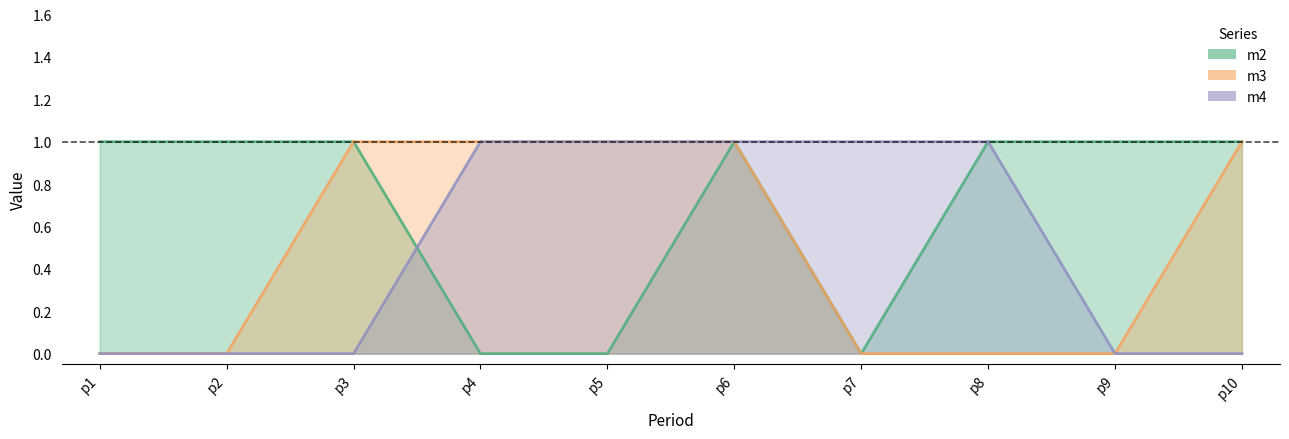

What is the difference between the highest and lowest values at p8?

1